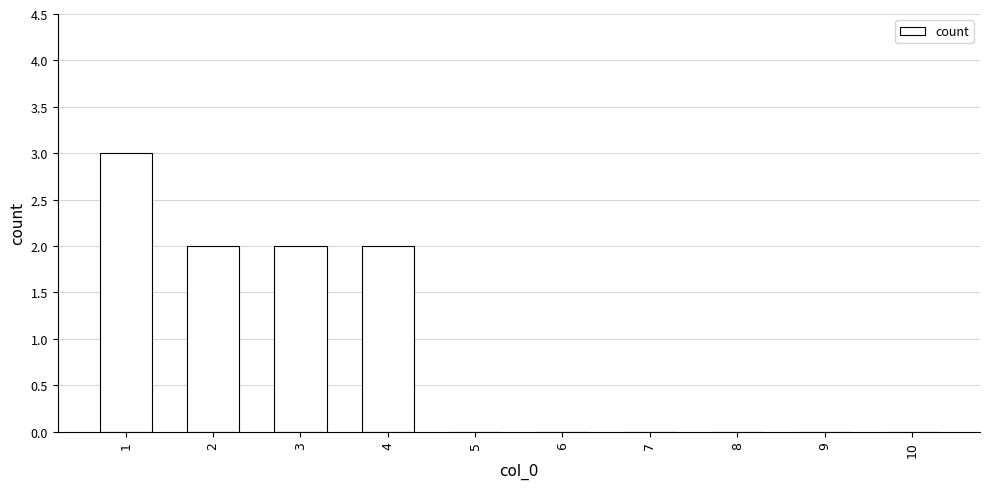

Count the number of categories in the chart.

10